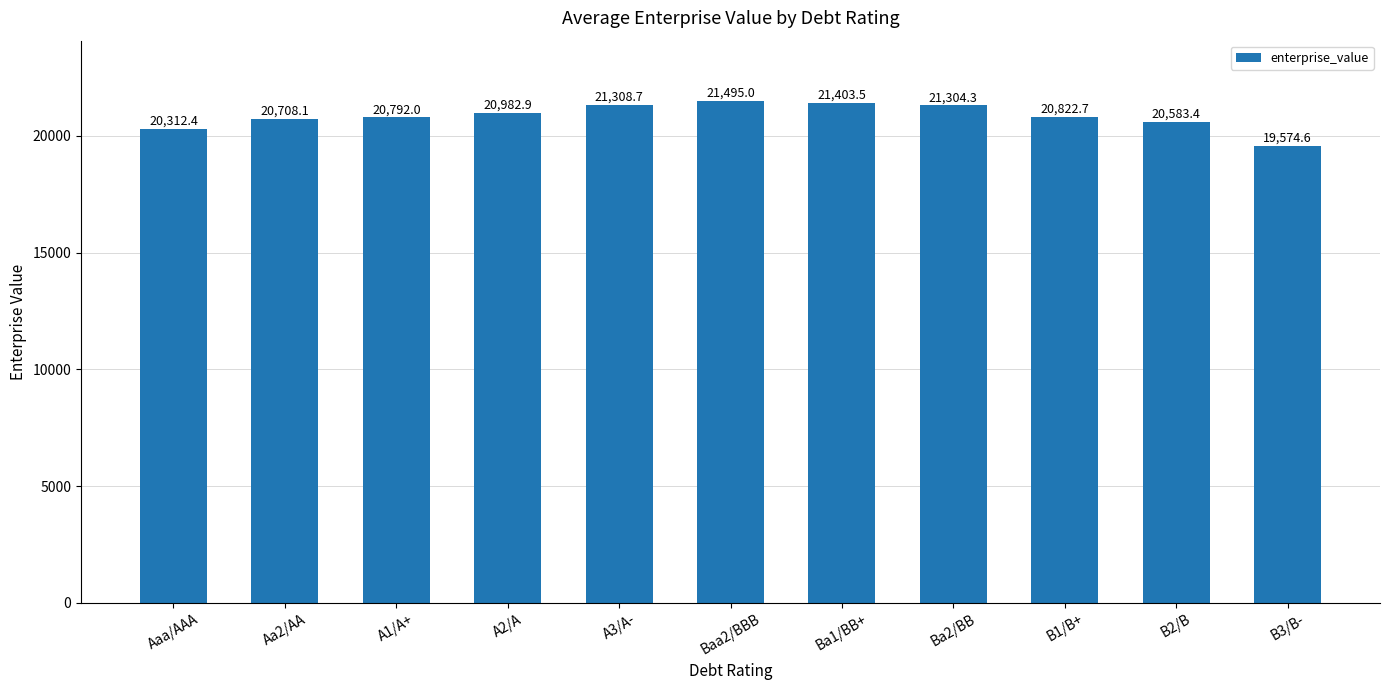

What is the difference between the values at Ba1/BB+ and A1/A+?

611.5